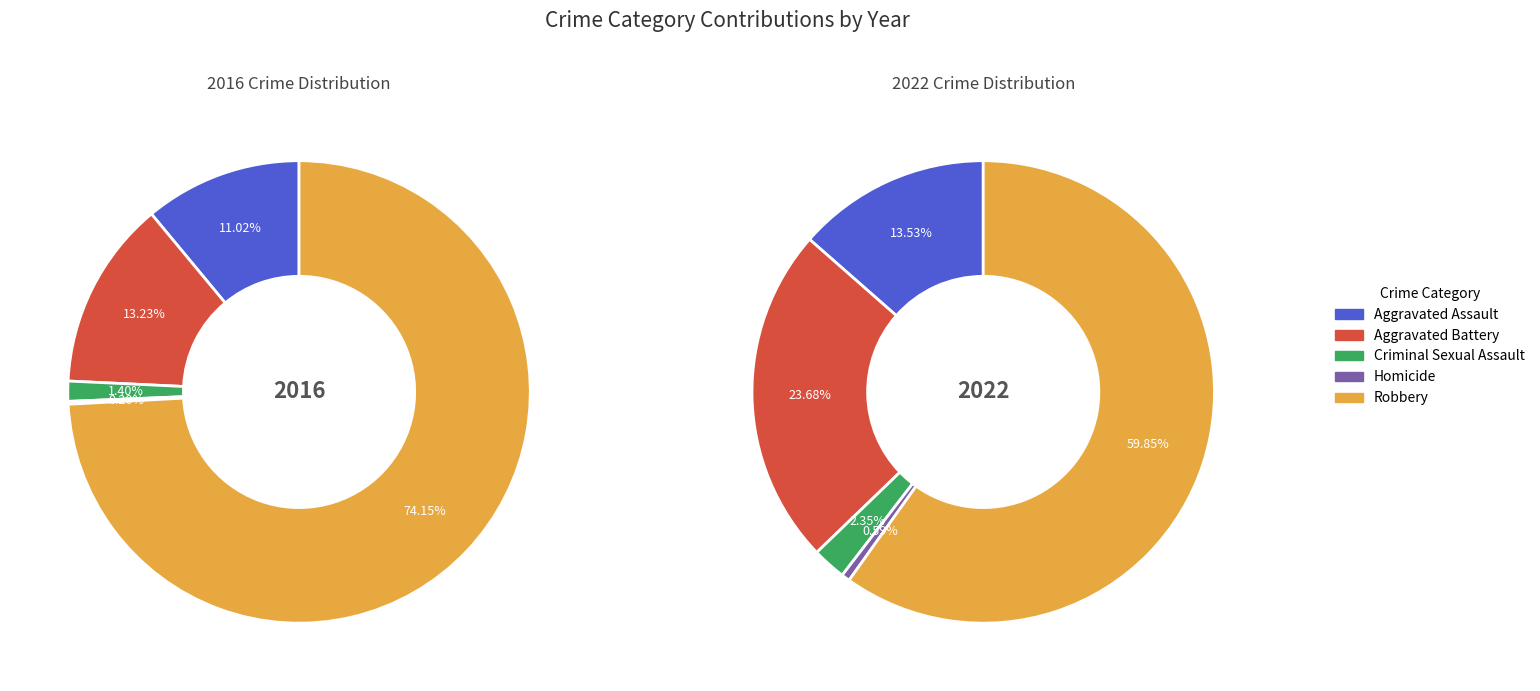

Is it true that 4 is 60% of the pie?

True